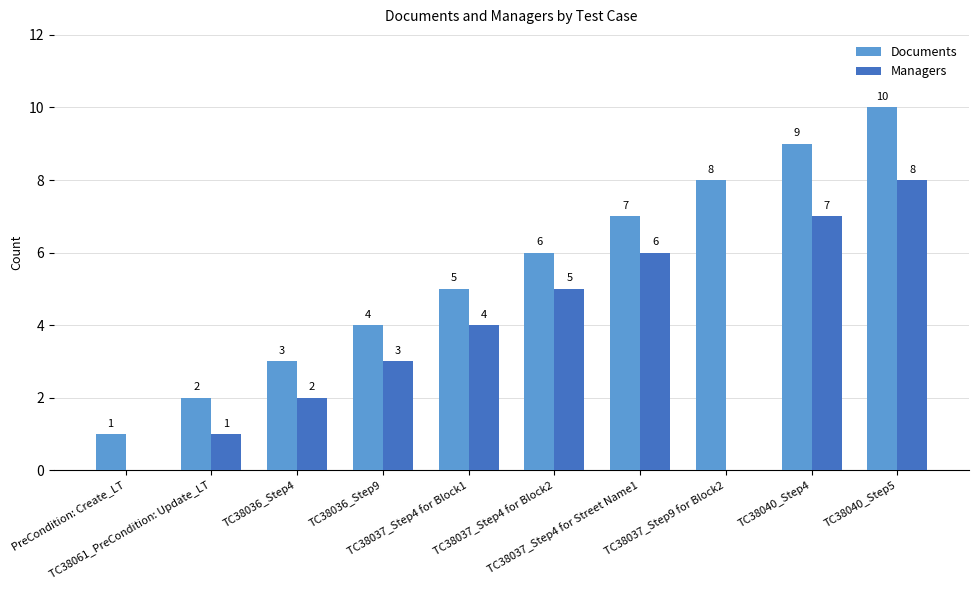

Which series has the largest total across all categories?

Documents